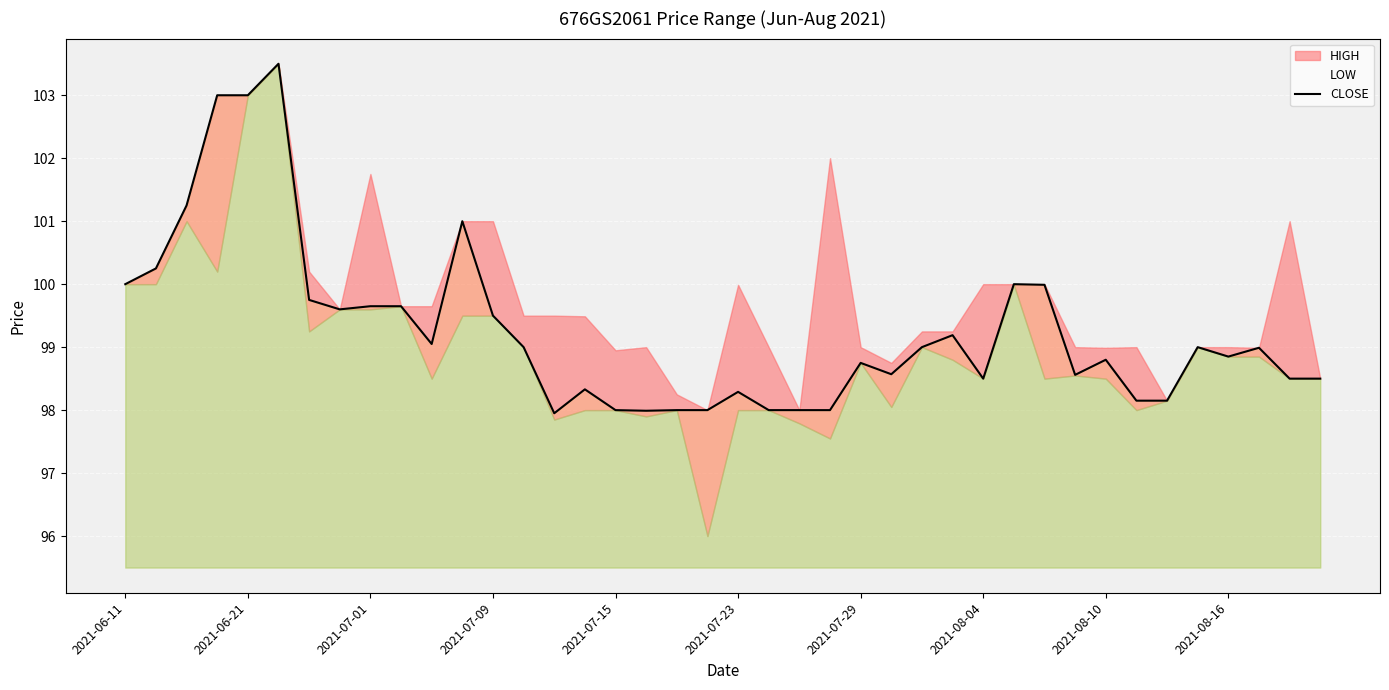

What is the lowest value of the CLOSE series?

98.0